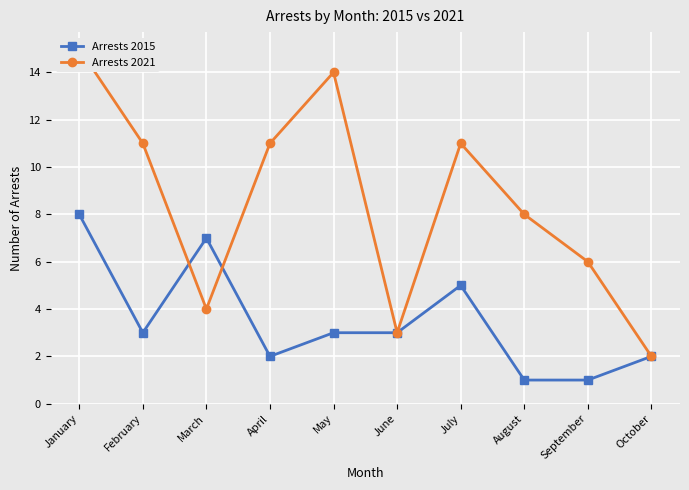

True or false: Arrests 2021 and Arrests 2015 intersect in this chart.

True